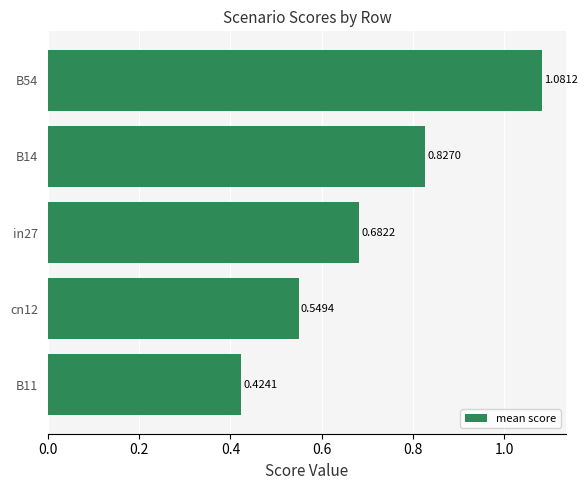

List the labels in order of value, largest first.

B54, B14, in27, cn12, B11